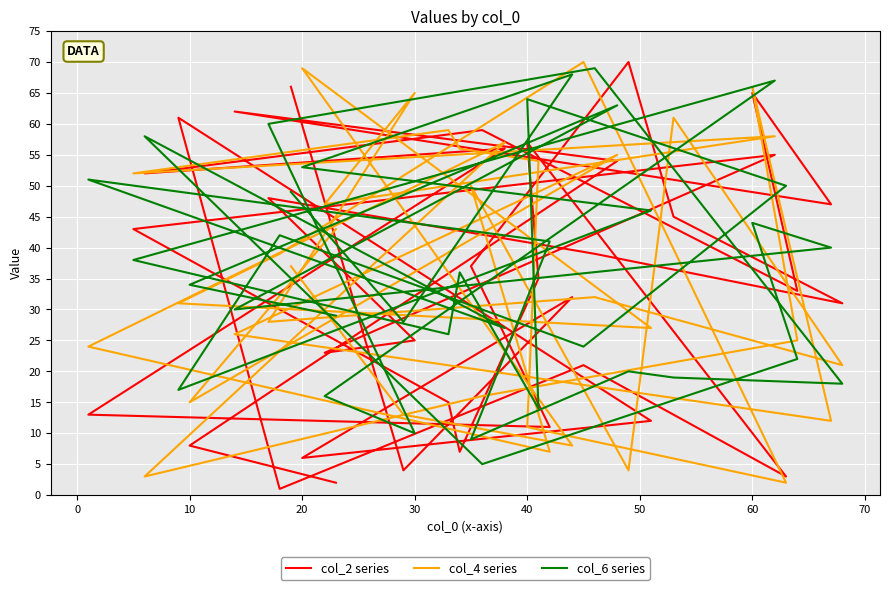

Where is the first local maximum for col_4 series?

20